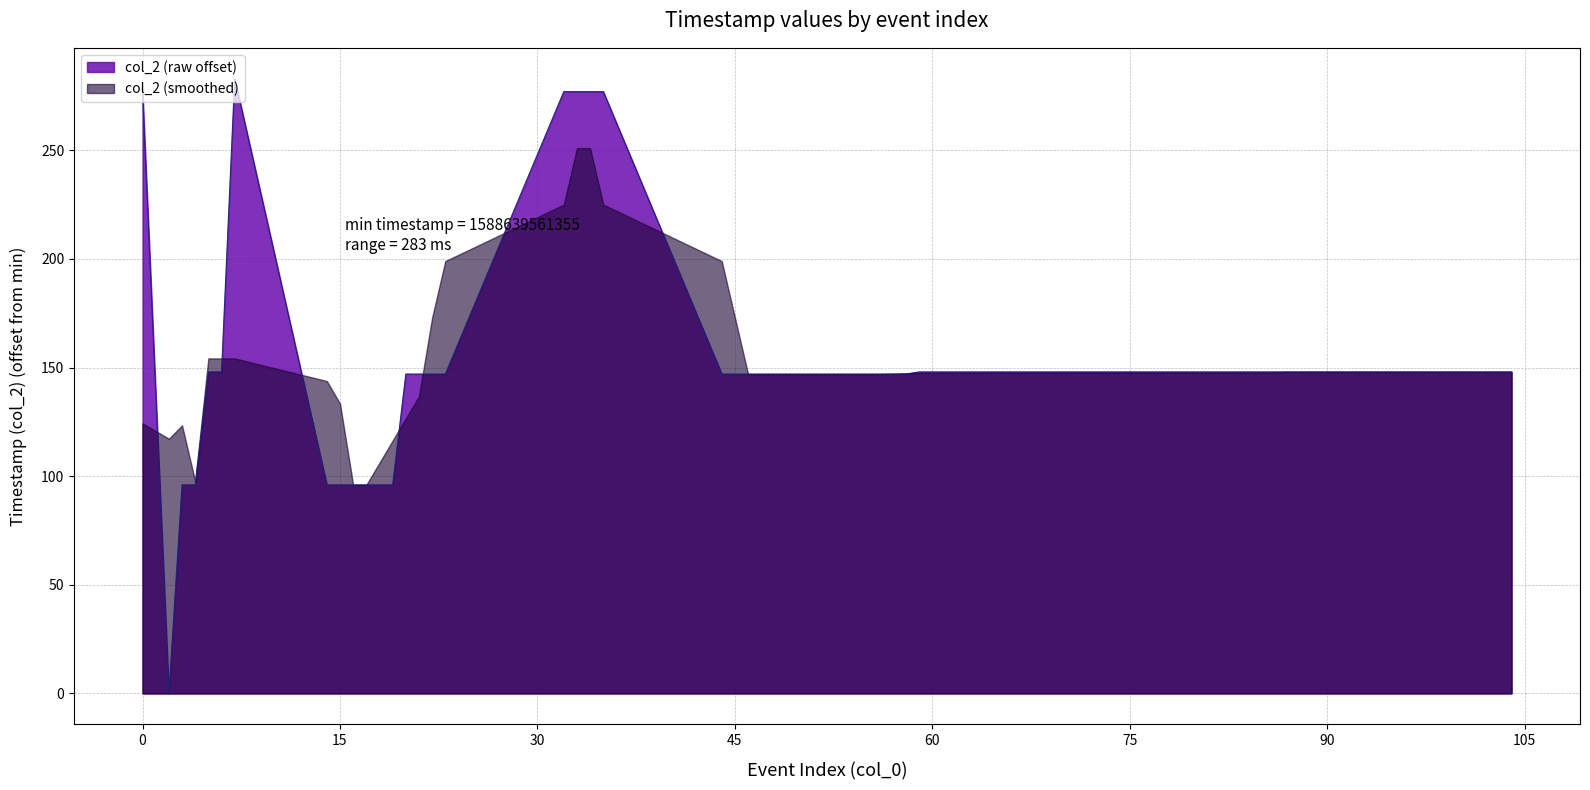

What is the maximum value shown in the chart?

283.0